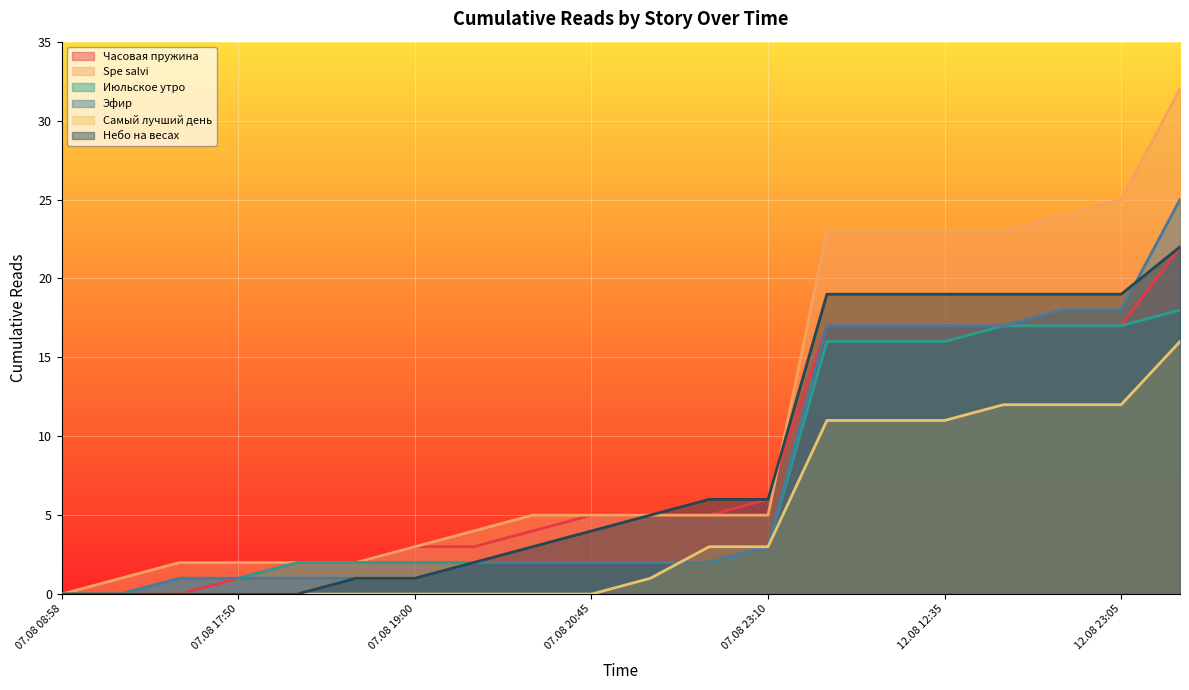

List the series in order of their peak value, highest first.

Spe salvi, Эфир, Часовая пружина, Небо на весах, Июльское утро, Самый лучший день